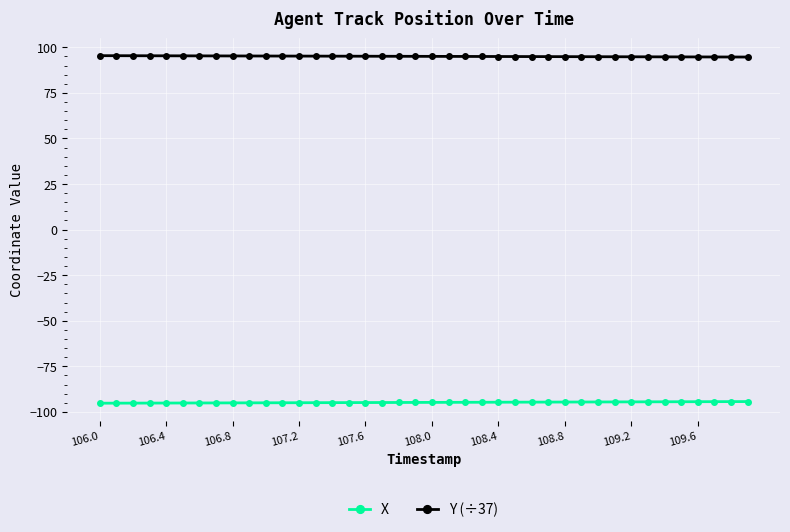

Rank the series by their average value, from lowest to highest.

X, Y (÷37)